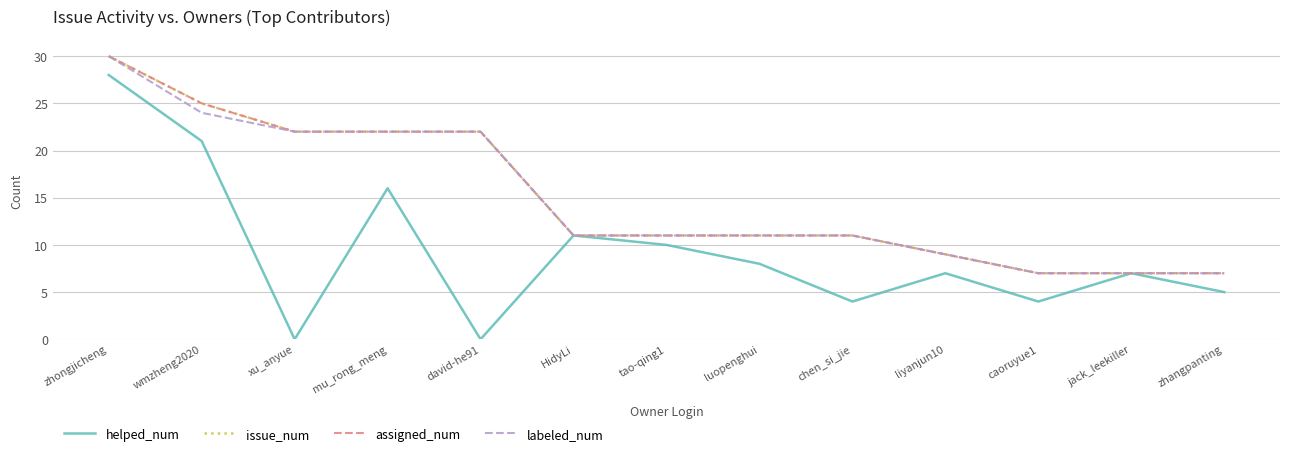

Does the chart have visible grid lines?

Yes